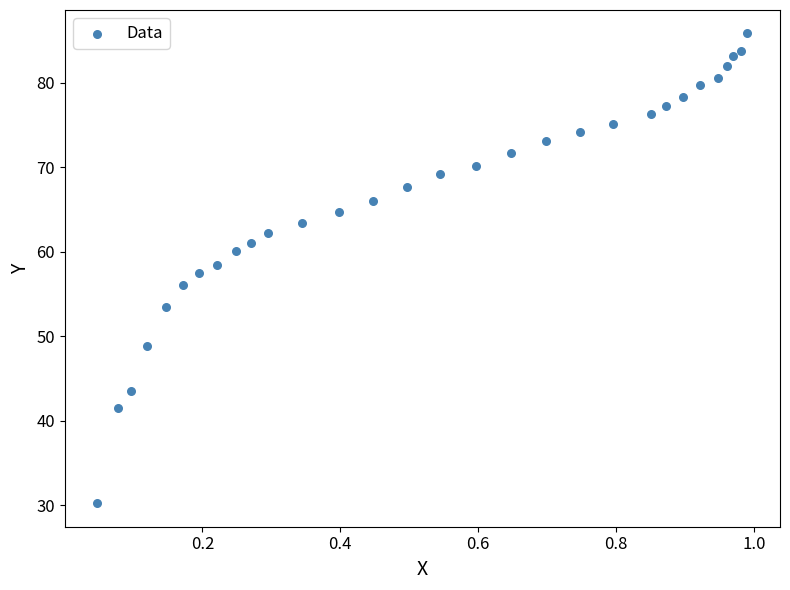

What is the range of X values (max minus min)?

0.9